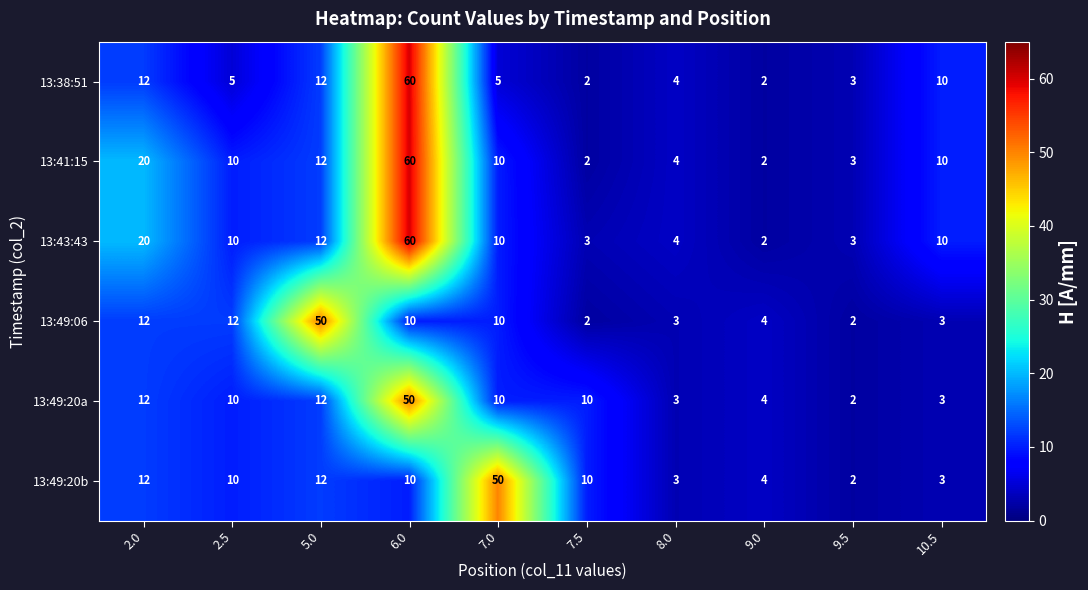

What is the total value across all series at 2.0?

88